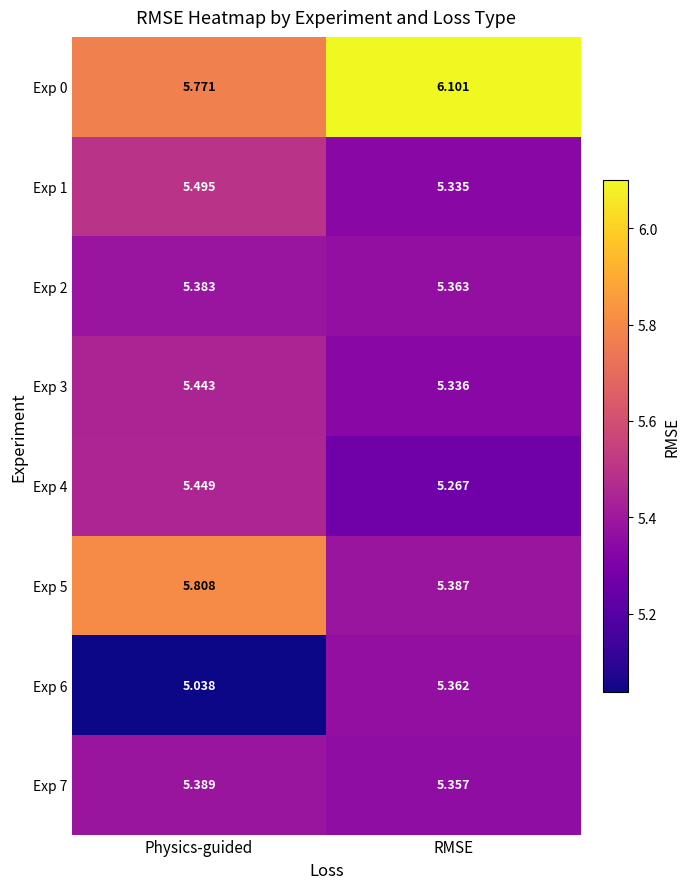

At how many categories does at least one series exceed 5?

2